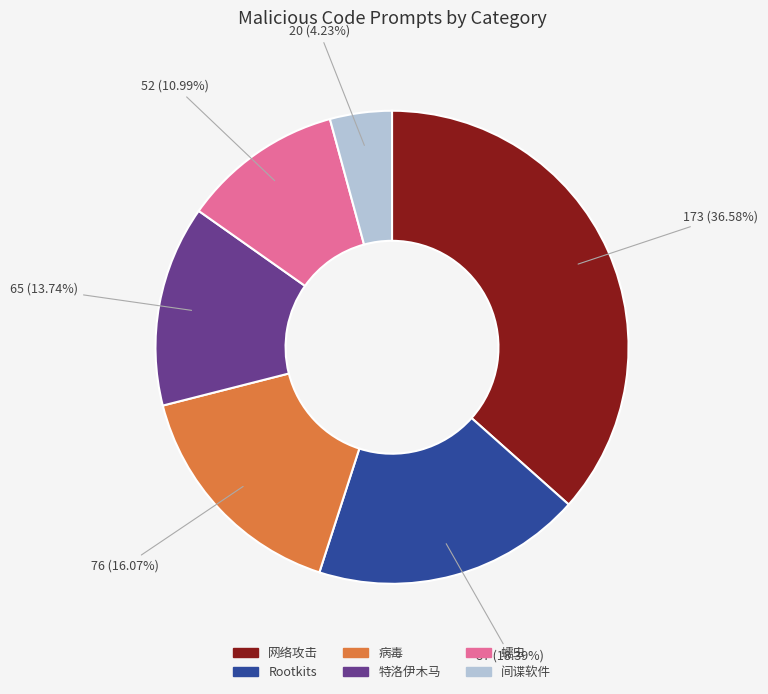

Rank the categories by value from lowest to highest.

间谍软件, 蠕虫, 特洛伊木马, 病毒, Rootkits, 网络攻击